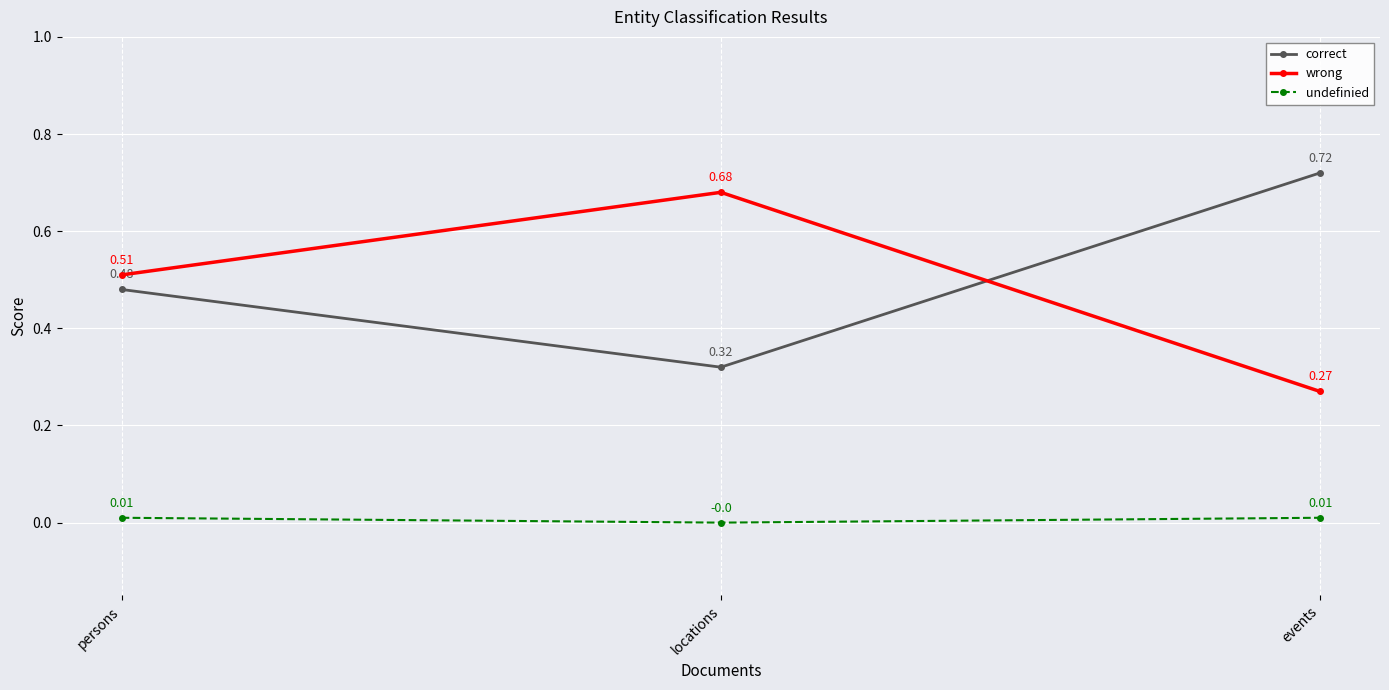

Where is undefinied nearest to the value 0?

locations